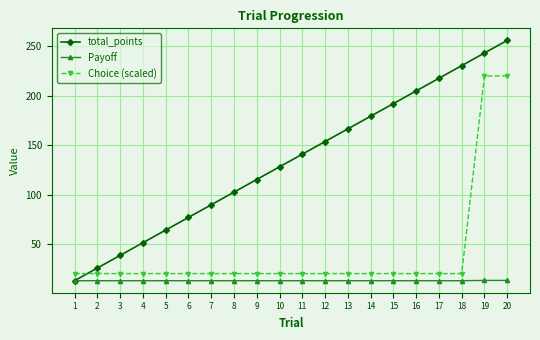

Is this an area chart (filled region under the line)?

No